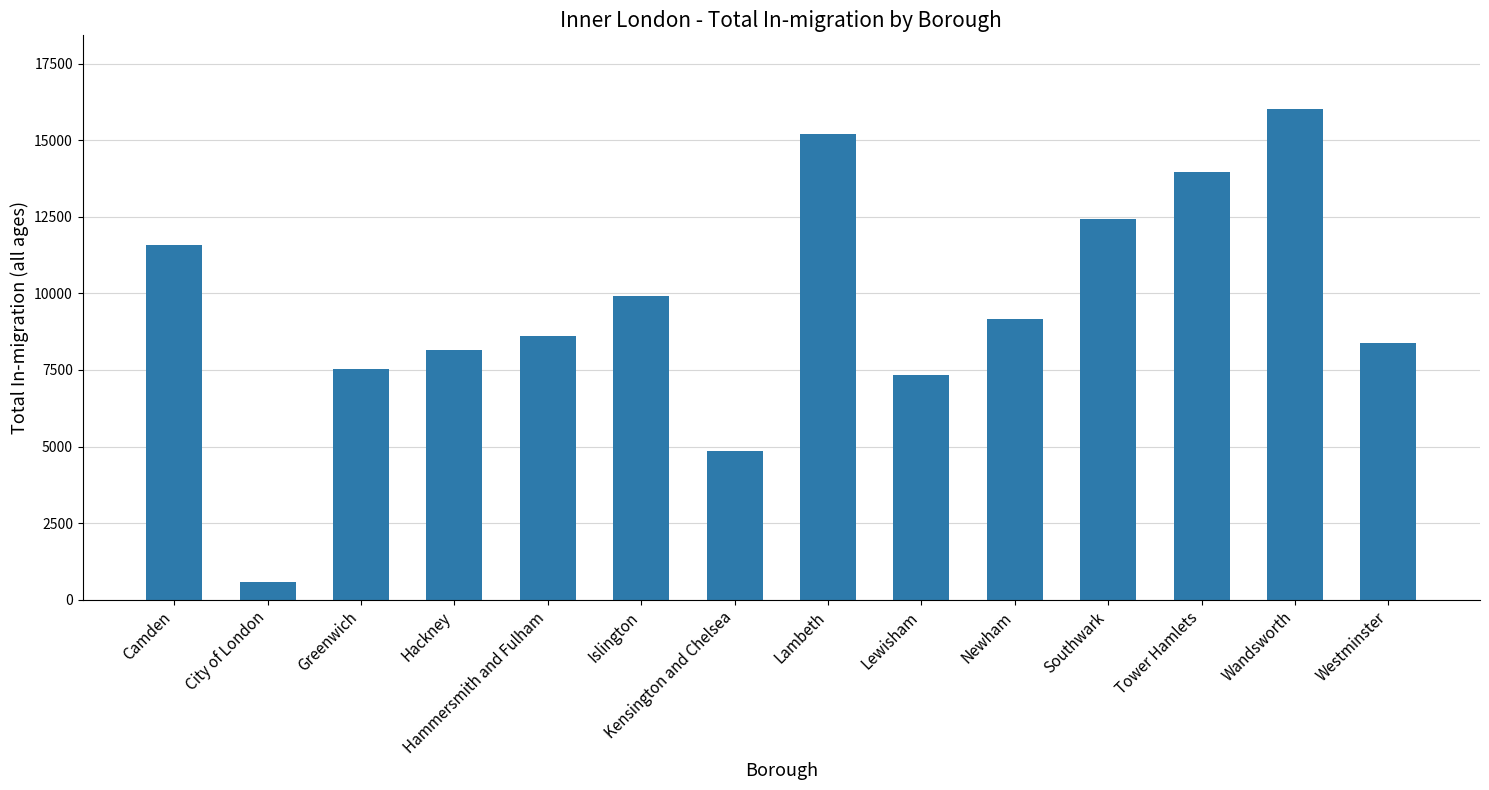

Which has a higher value, Wandsworth or Westminster?

Wandsworth